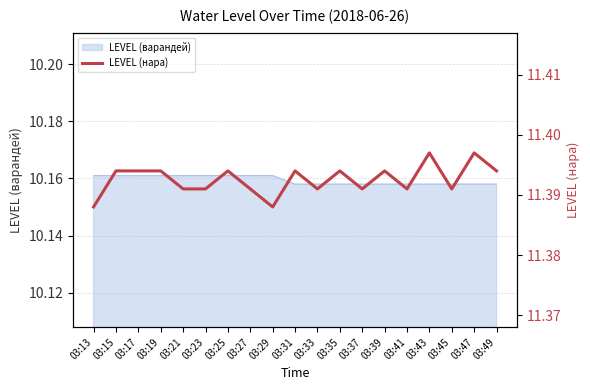

Which label corresponds to the largest value in the chart?

03:43